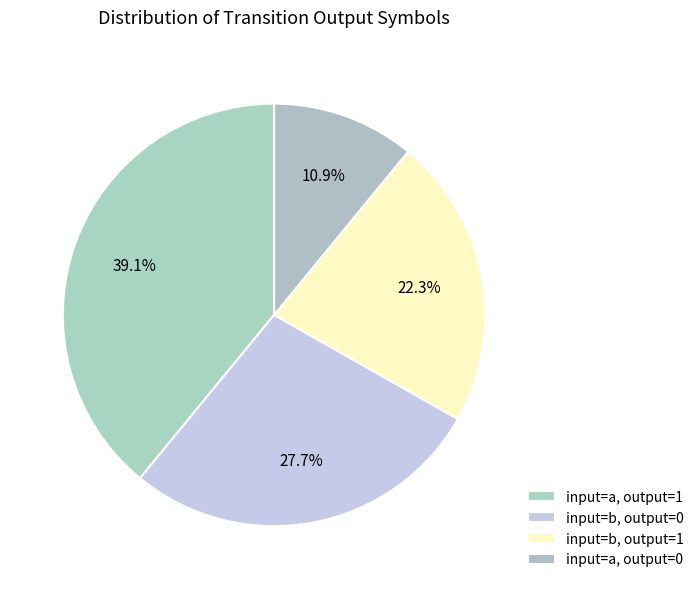

To the nearest percent, what is the difference between the largest and smallest slice percentages?

28%